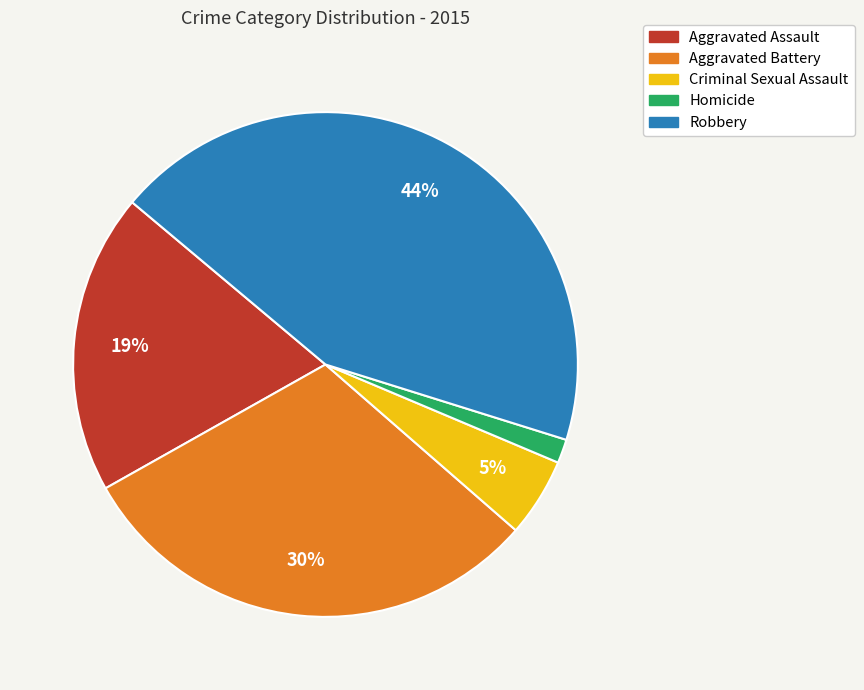

To the nearest percent, what is the combined percentage of Homicide and Aggravated Battery?

32%